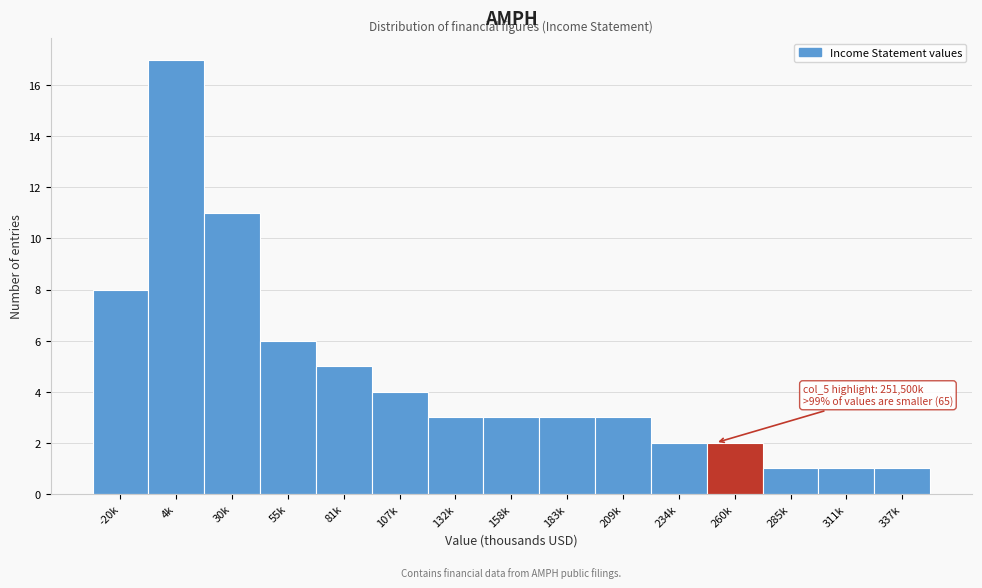

Reading right to left, what are all the values shown in this chart?

1	1	1	2	2	3	3	3	3	4	5	6	11	17	8